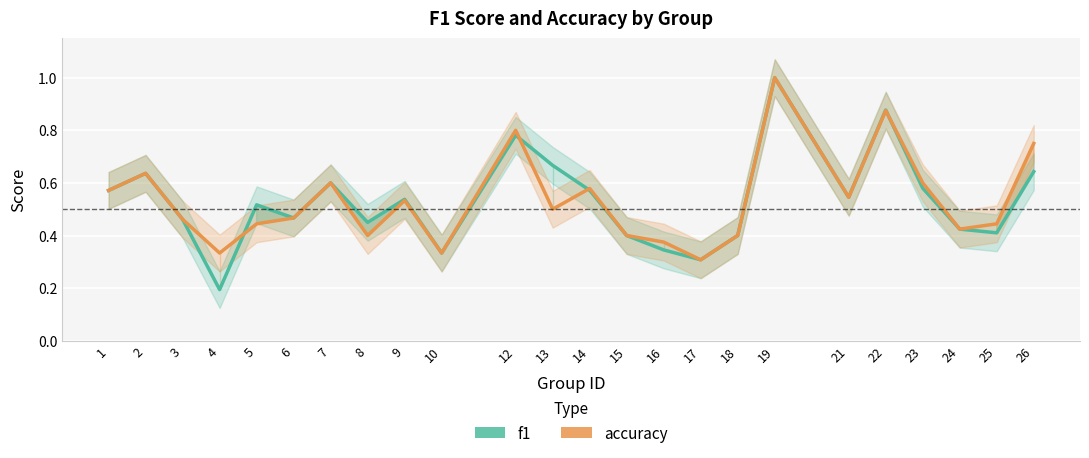

True or false: accuracy and f1 intersect in this chart.

True